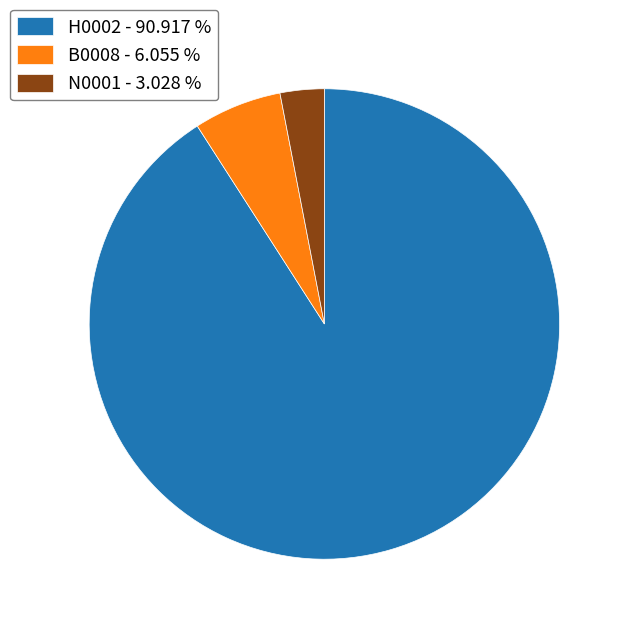

Combined, do B0008 - 6.055 % and H0002 - 90.917 % account for over 50%?

Yes